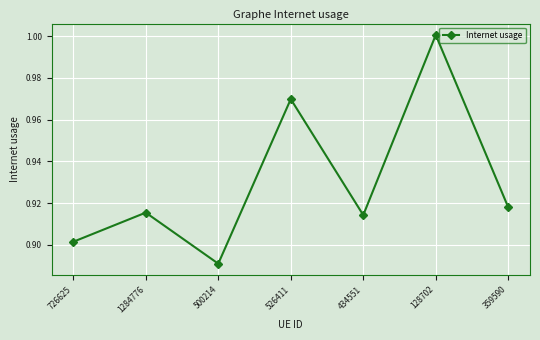

What is the label of the 4th point from the left?

526411